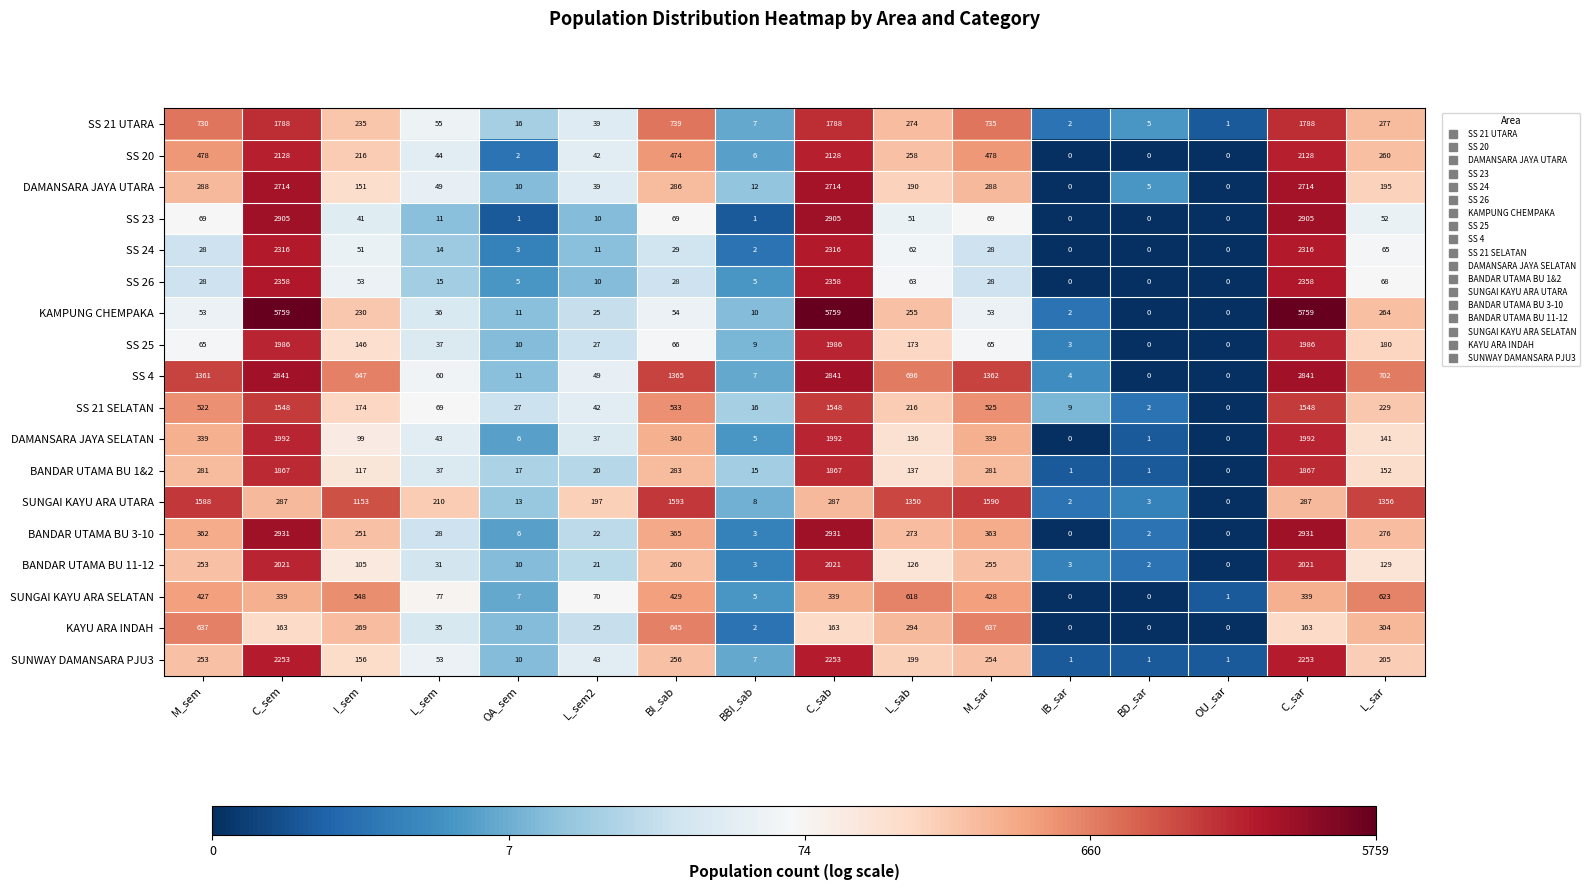

At which label is SS 24 closest to 1158?

L_sar